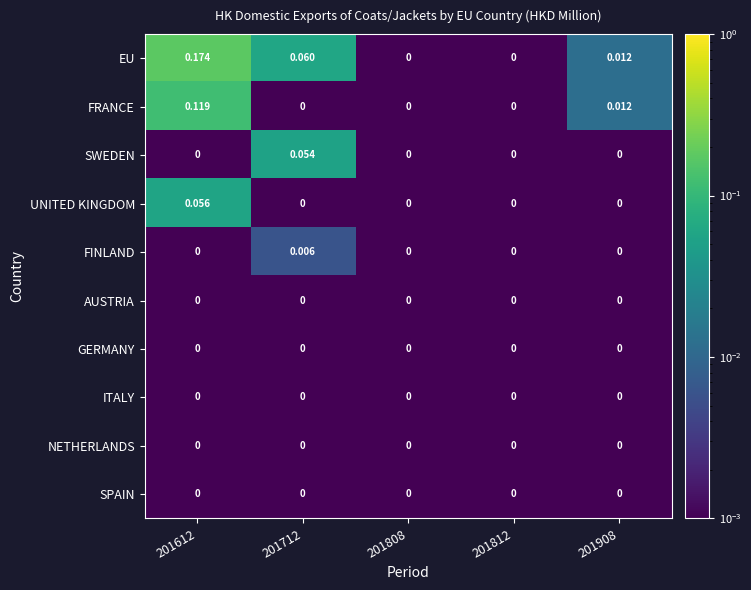

Which series has the largest total across all categories?

EU